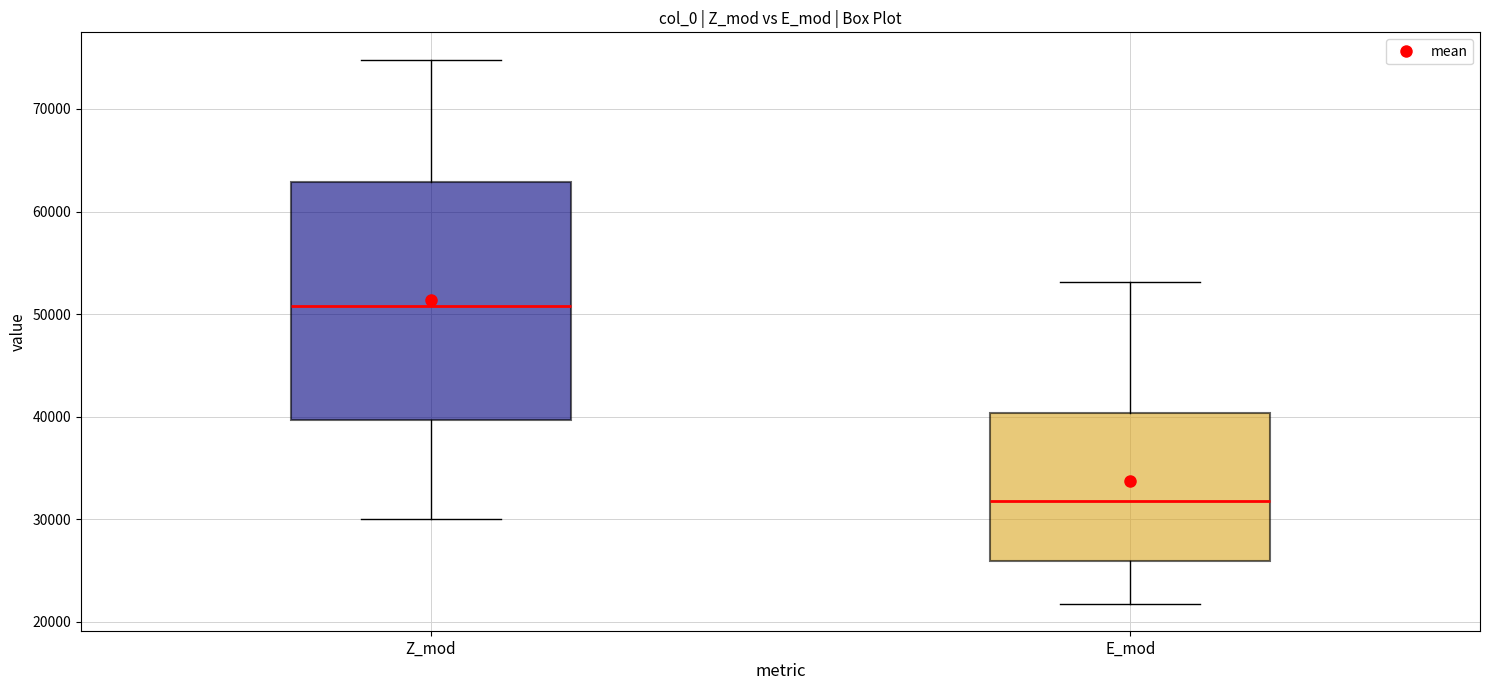

Reading left to right, transcribe this box plot: for each box, give where its median line is, the range the box spans, and where its two whiskers end, as read against the y-axis. The values are not printed on the chart, so give them approximately, as read against the axis.

Z_mod: median 51000, box 40000 to 63000, whiskers 30000 to 75000
E_mod: median 32000, box 26000 to 40000, whiskers 22000 to 53000